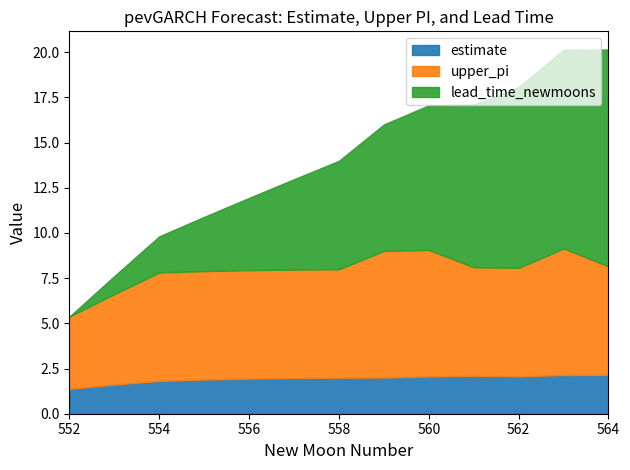

True or false: upper_pi and lead_time_newmoons intersect in this chart.

False